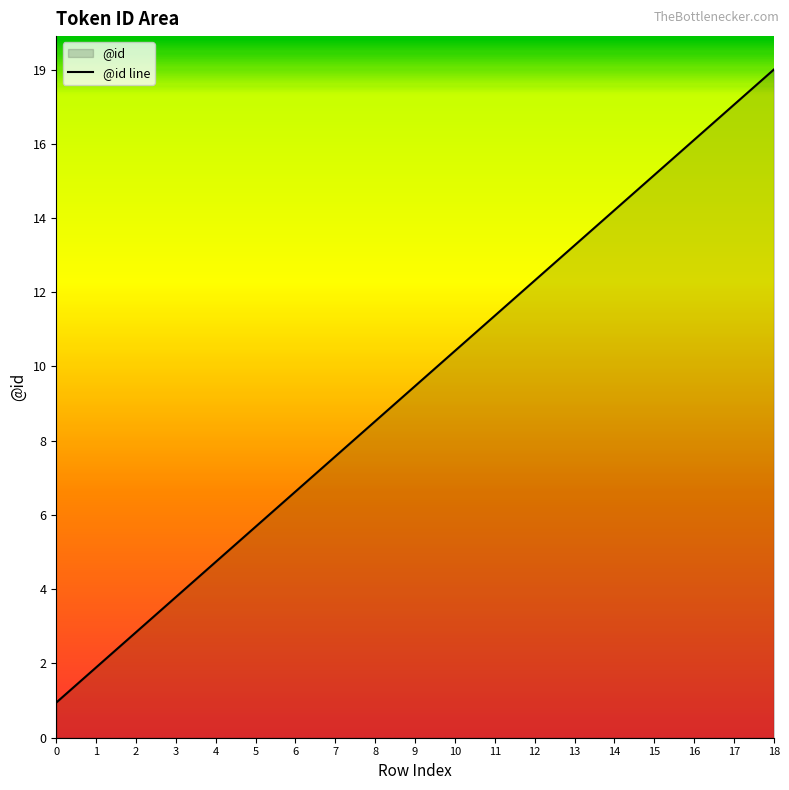

What is the change in value from 1 to 8?

+7